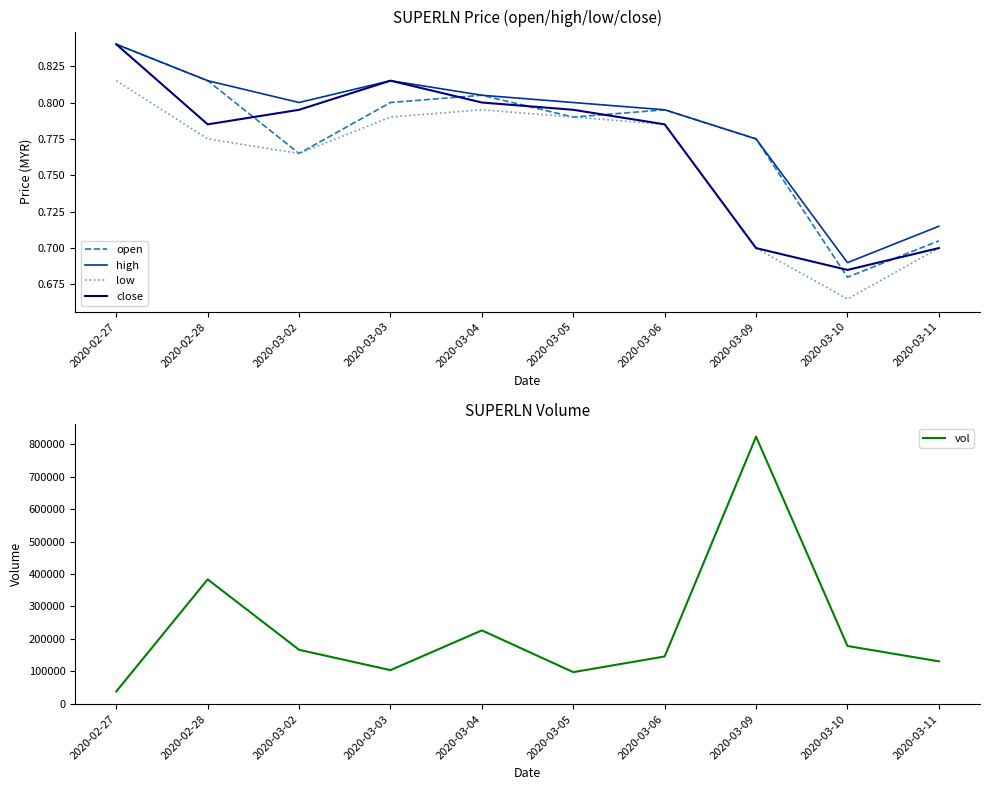

Rank the series by their maximum value, from lowest to highest.

low, open, high, close, vol